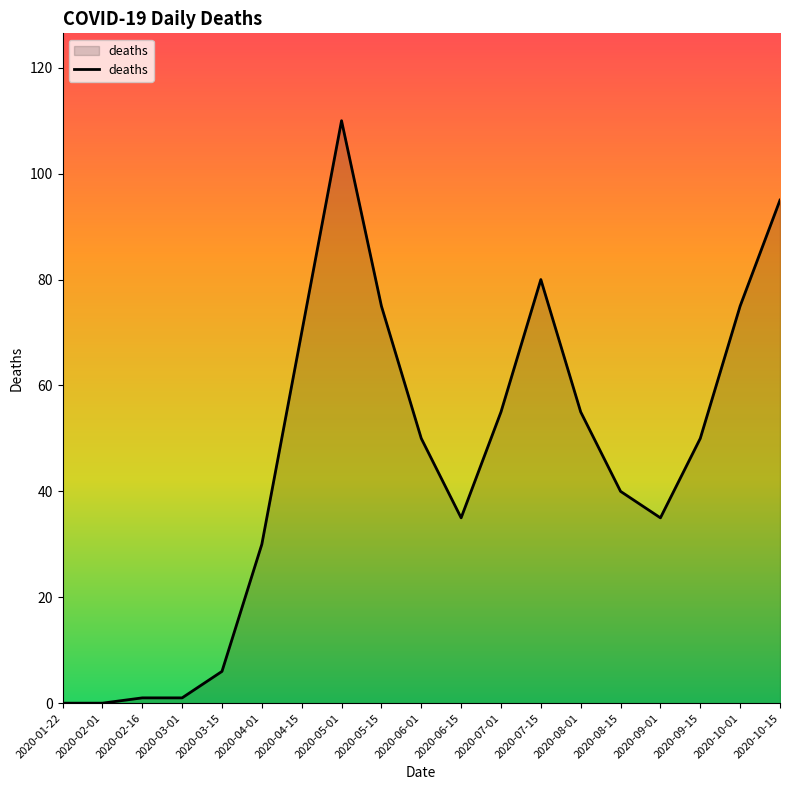

How many lines are shown in the chart?

1